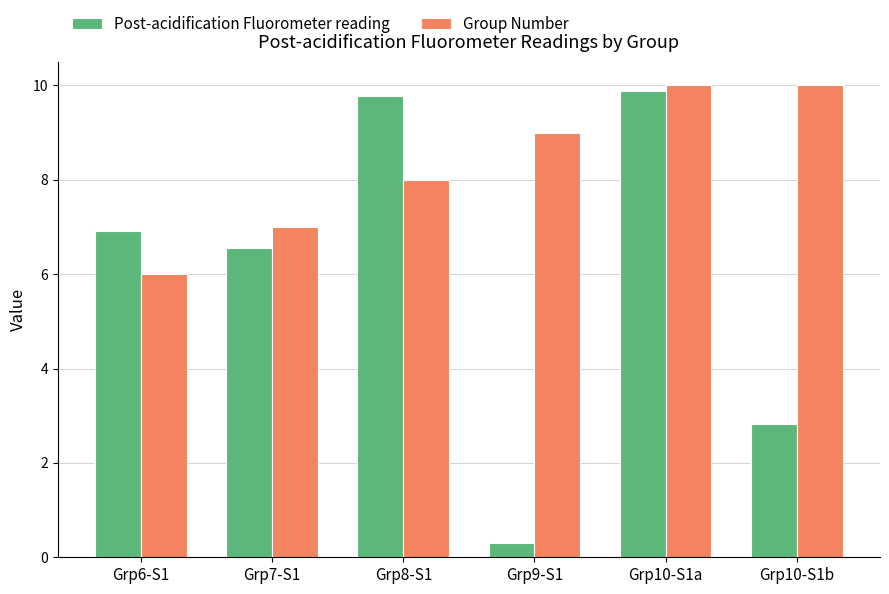

Between Grp6-S1 and Grp9-S1, which series saw the biggest shift?

Post-acidification Fluorometer reading